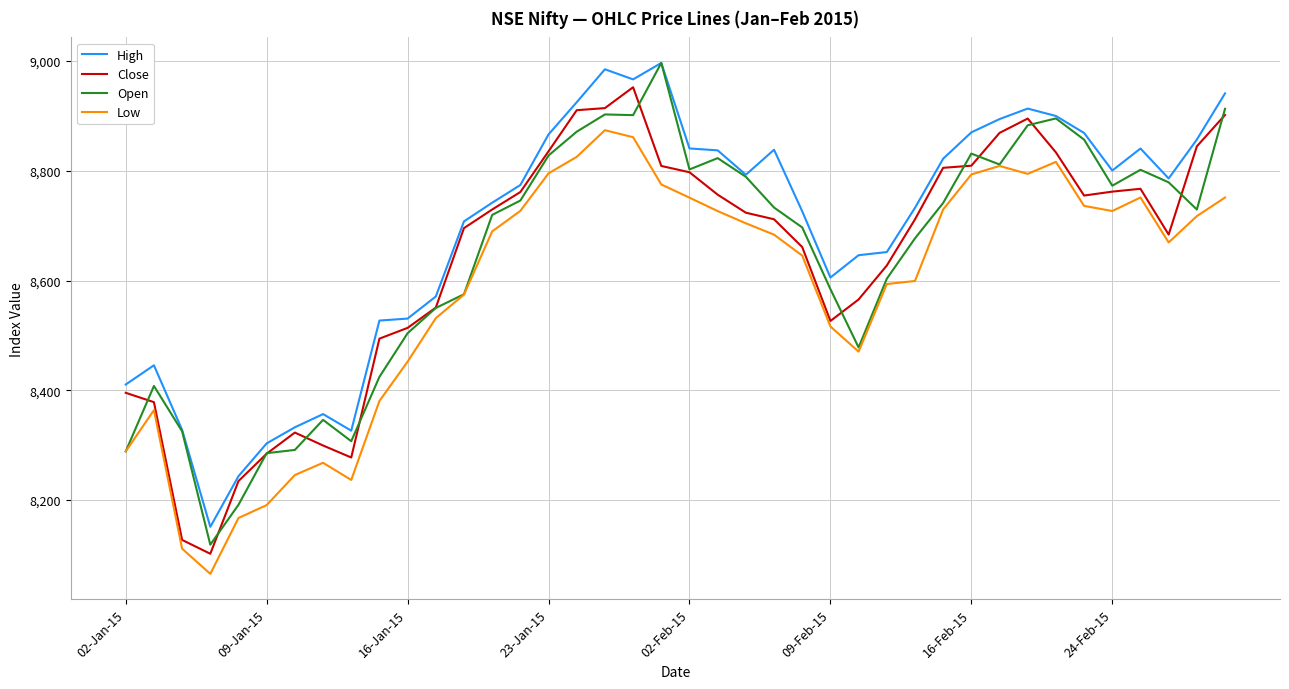

What is the difference between the maximum and second lowest values in the High series?

753.1